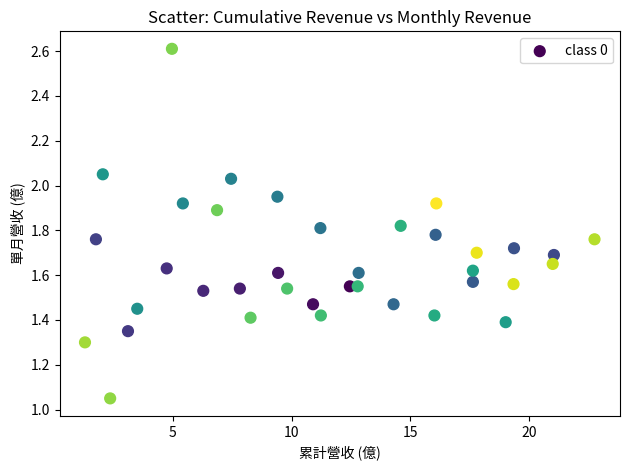

What is the range of X values (max minus min)?

21.4